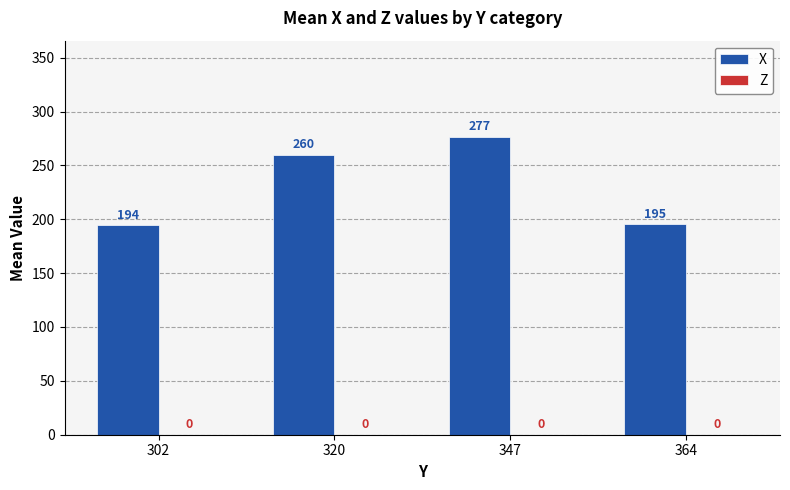

The value at 320 is 89.3. True or false?

False